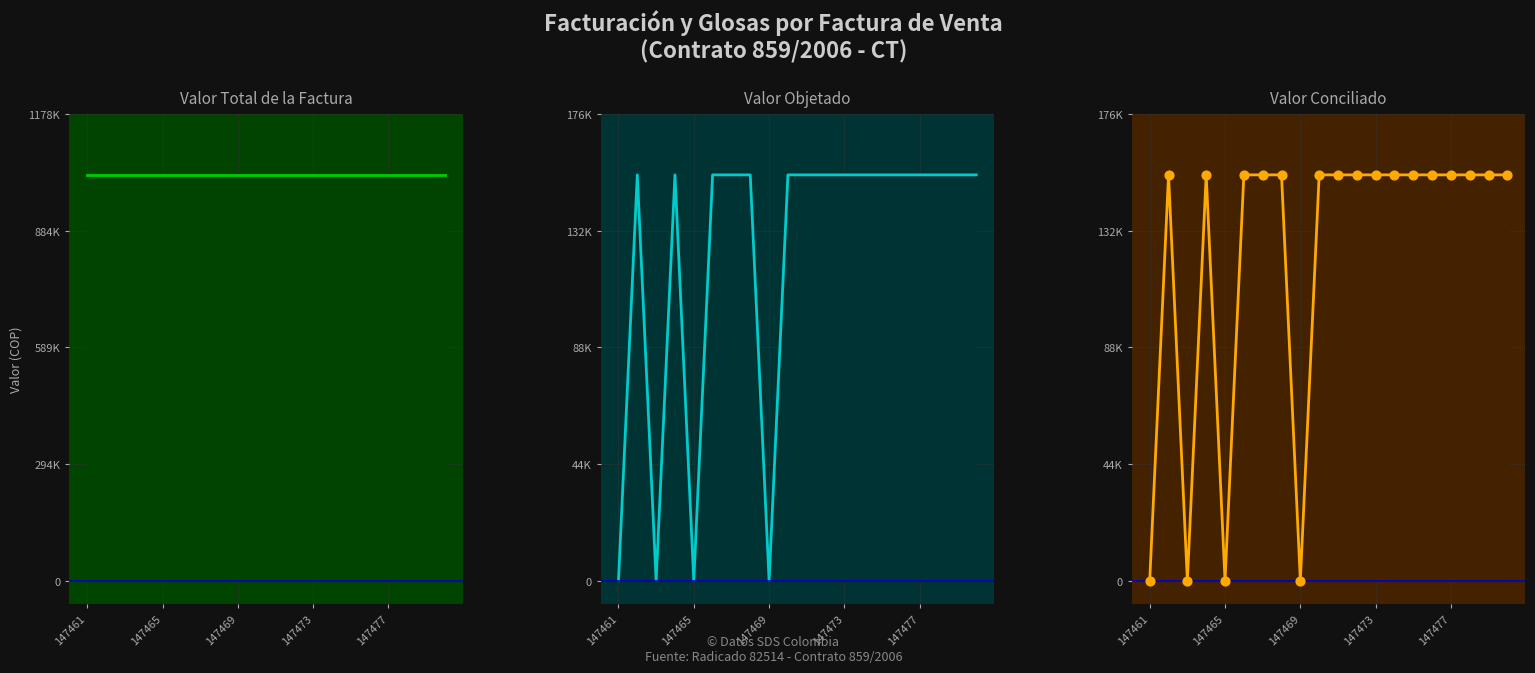

What is the total value across all series at 9?

1486400